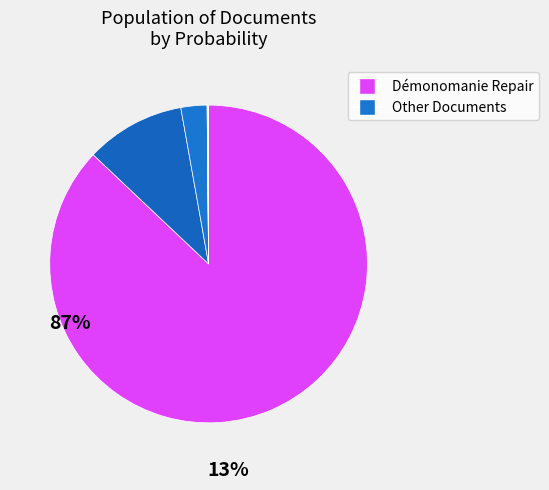

To the nearest percent, what is the average slice percentage?

9%